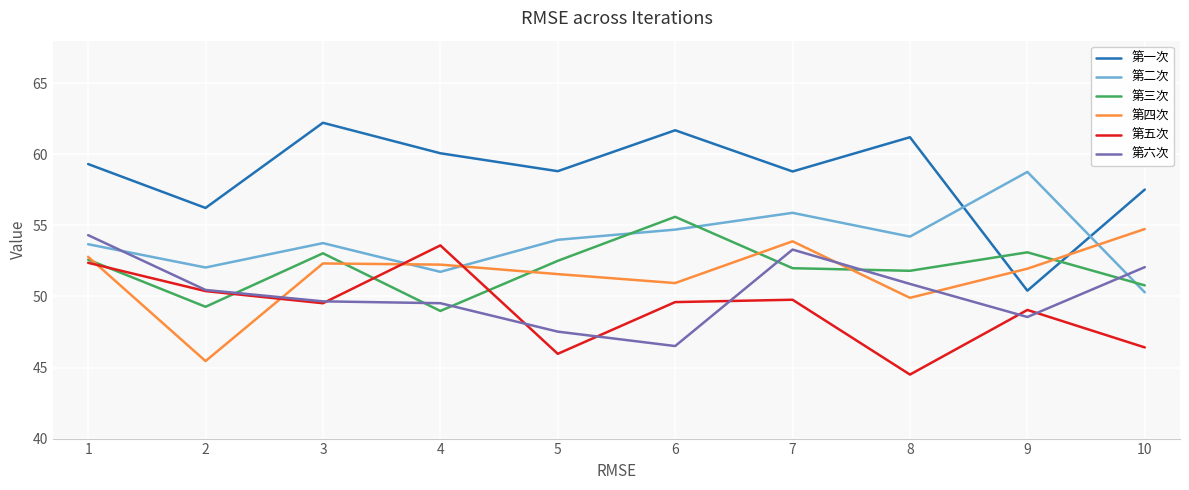

True or false: 第四次 has more than 0 points higher than both neighbors.

True